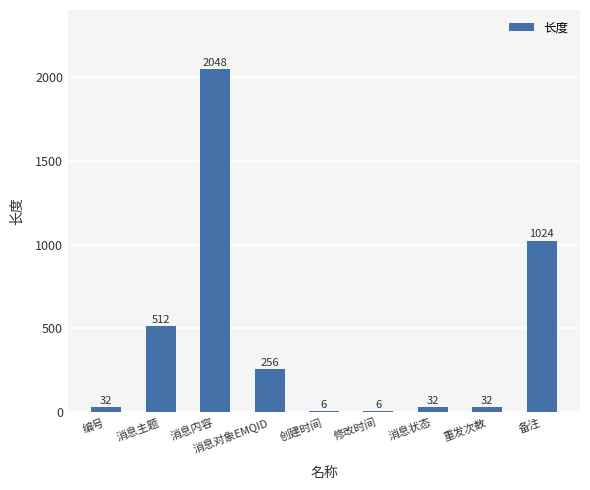

What is the greatest value displayed?

2048